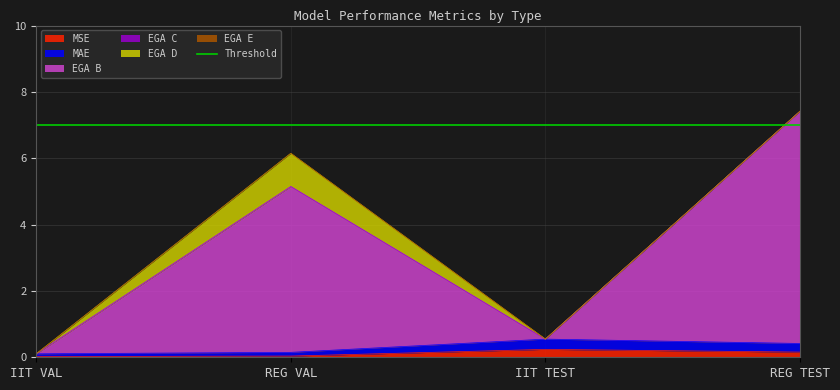

At REG TEST, list the series in order from largest to smallest.

EGA B, MAE, MSE